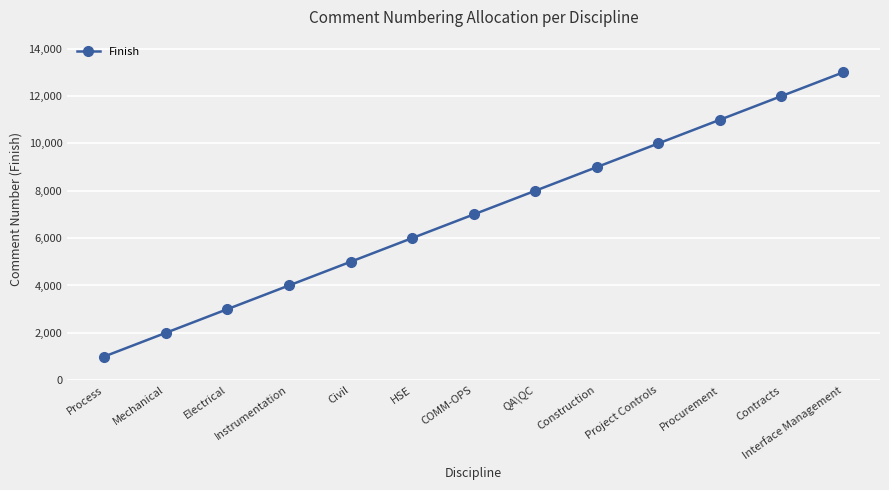

True or false: the data shows 14575 at Construction.

False